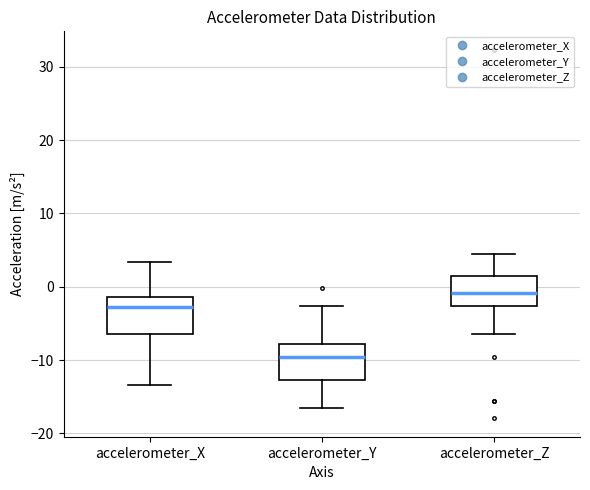

Which box's median line is the lowest?

accelerometer_Y